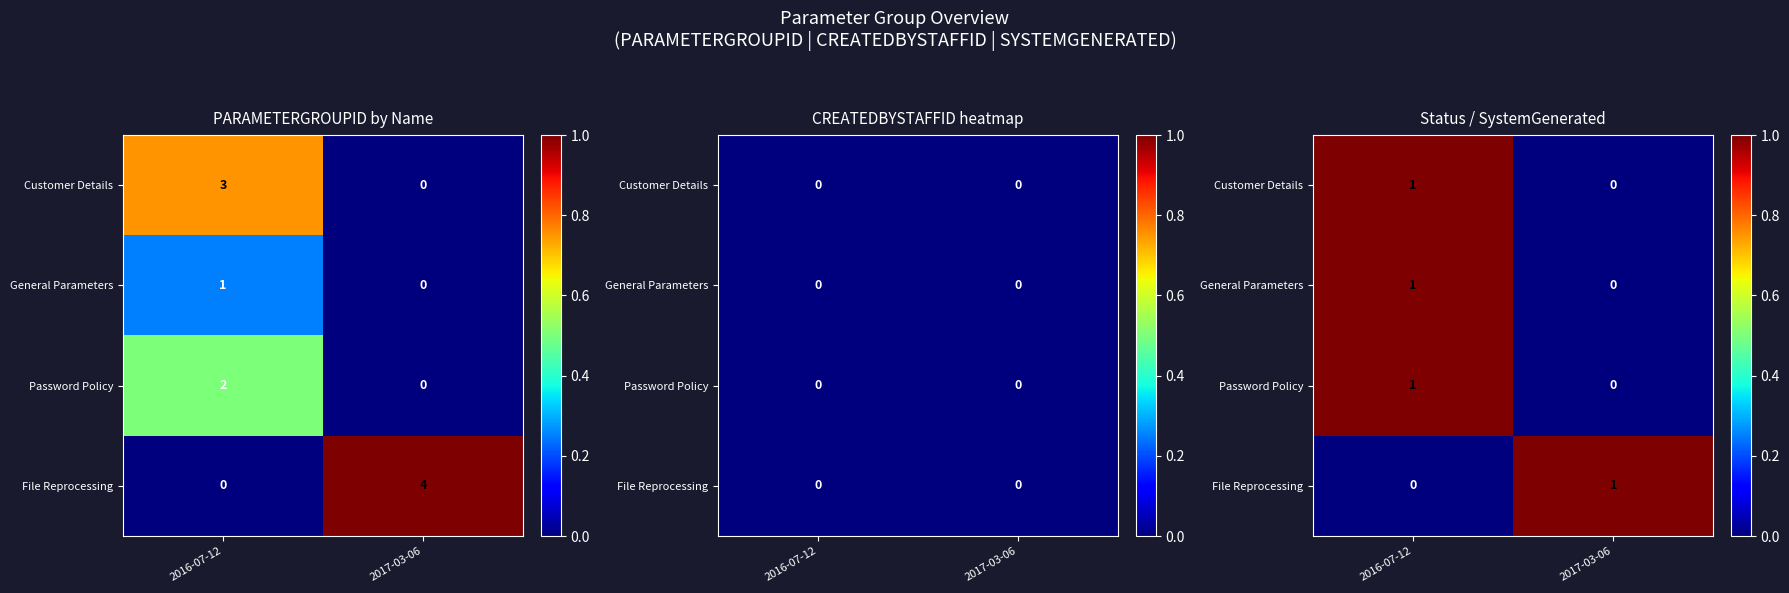

At which category is the sum across all series the highest?

2016-07-12